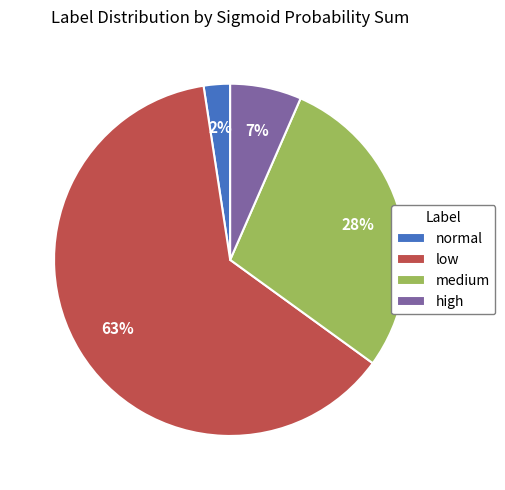

To the nearest percent, what is the difference between the normal and medium slice percentages?

26%